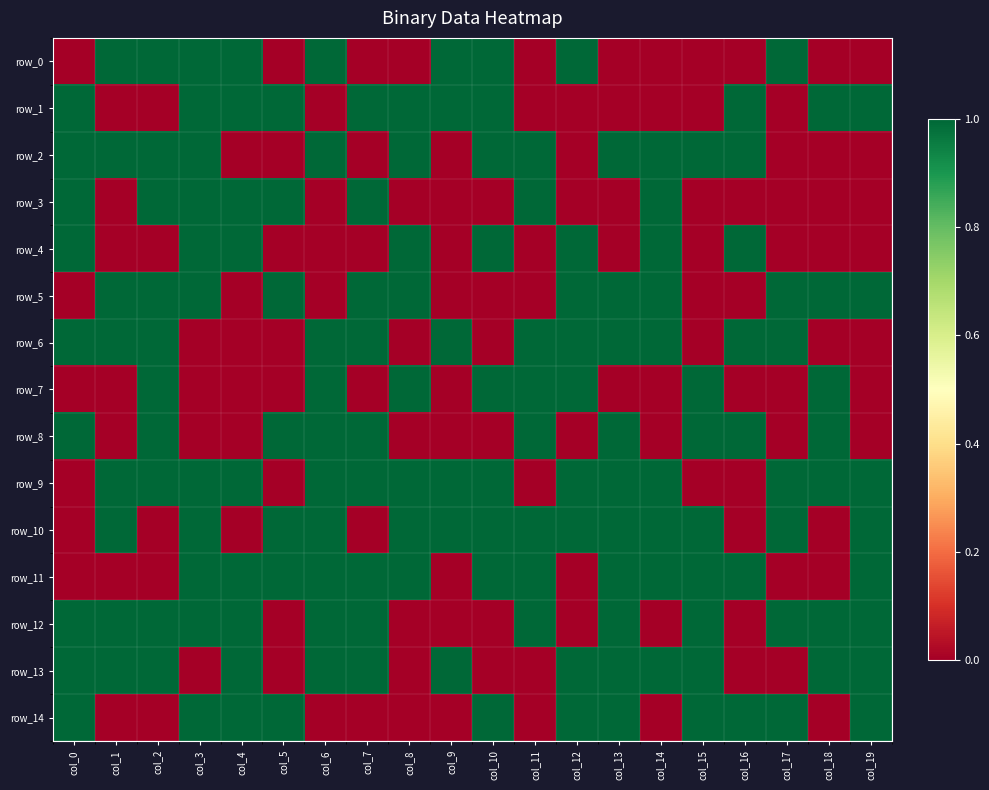

Is the value of row_7 at col_3 greater than the value of row_0 at col_11?

No